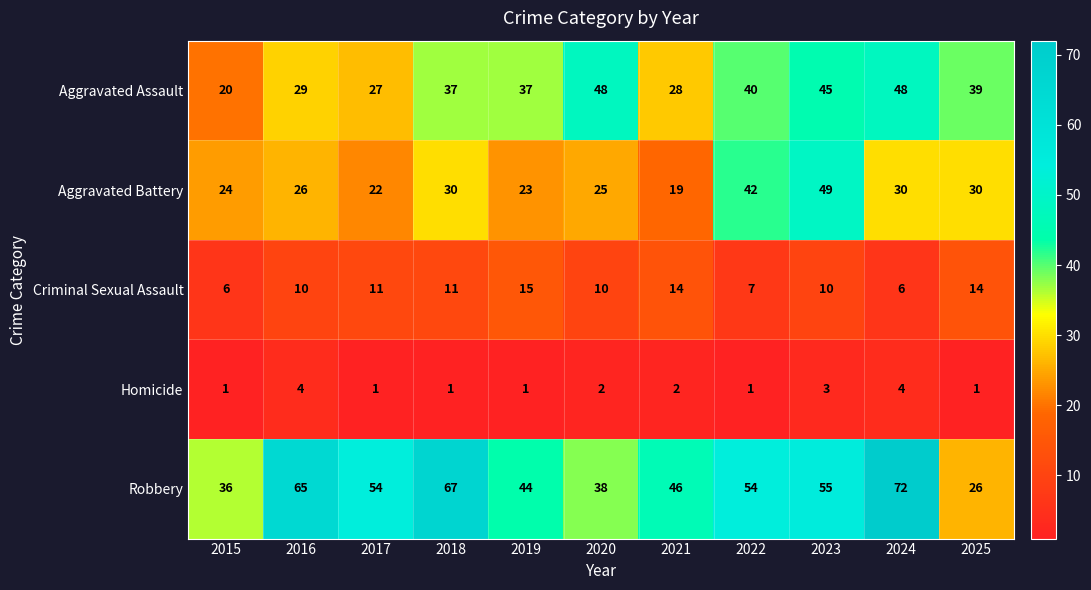

At how many categories does at least one series exceed 25?

11